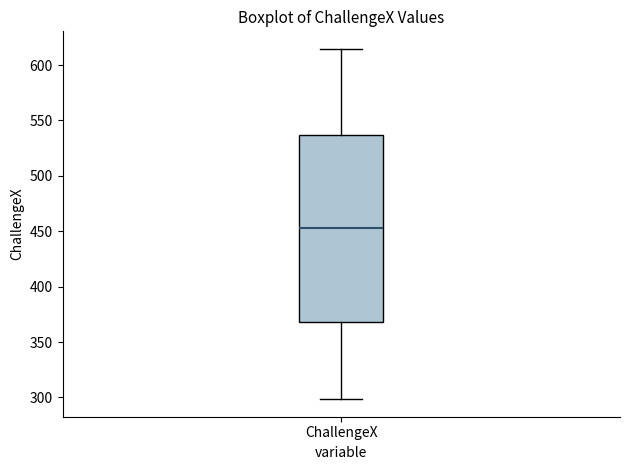

Where is the lower edge of the box for ChallengeX on the y-axis? The values are not printed on the chart, so give them approximately, as read against the axis.

370